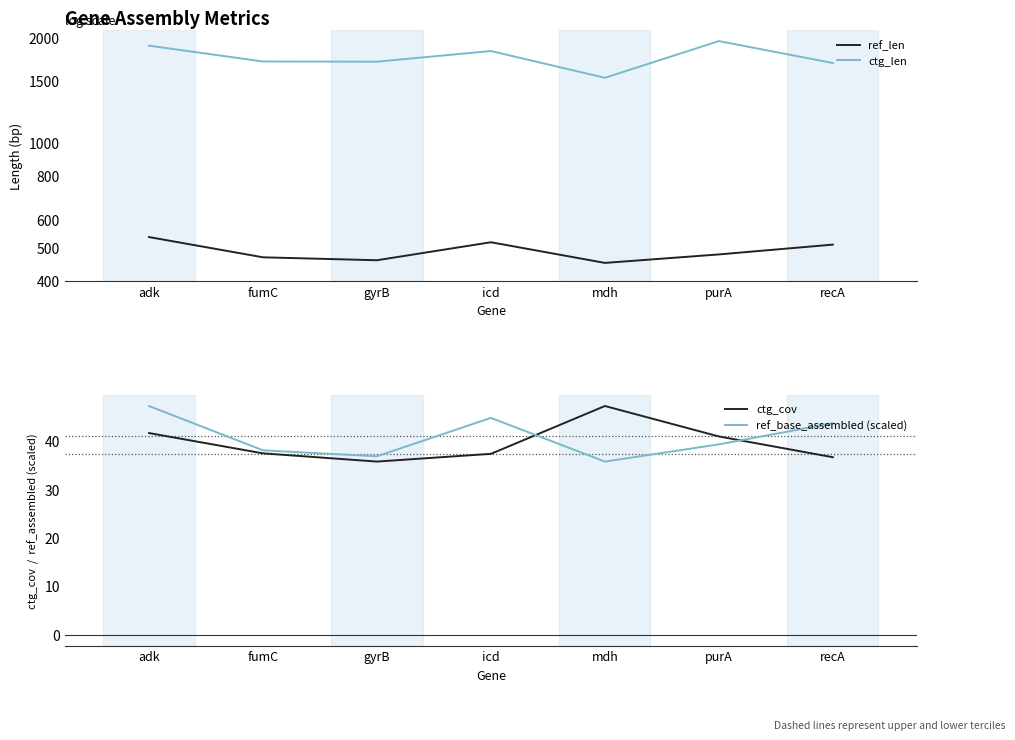

Where do ctg_cov and ref_base_assembled (scaled) first cross each other?

icd and mdh